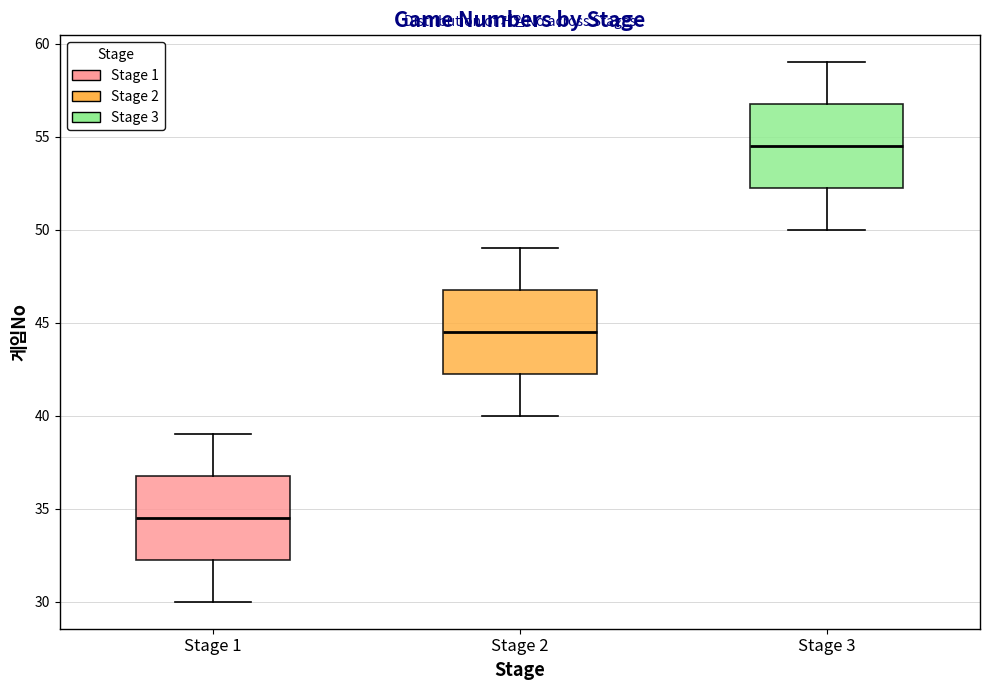

Reading left to right, read every box against the y-axis: the position of its median line, the range the box covers, and the ends of its whiskers. The values are not printed on the chart, so give them approximately, as read against the axis.

Stage 1: median 34.5, box 32.5 to 37.0, whiskers 30.0 to 39.0
Stage 2: median 44.5, box 42.5 to 47.0, whiskers 40.0 to 49.0
Stage 3: median 54.5, box 52.5 to 57.0, whiskers 50.0 to 59.0